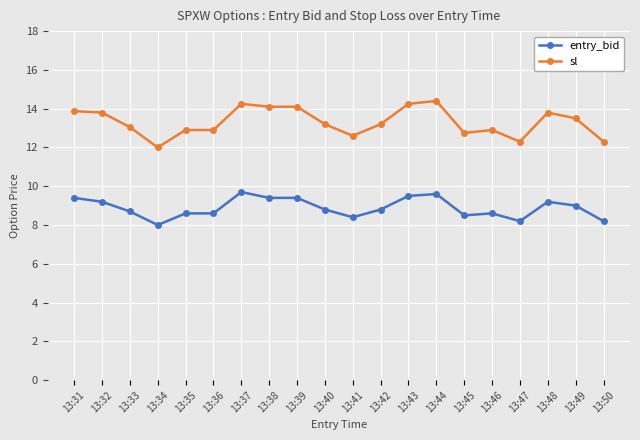

Which series has the largest range (max minus min)?

sl